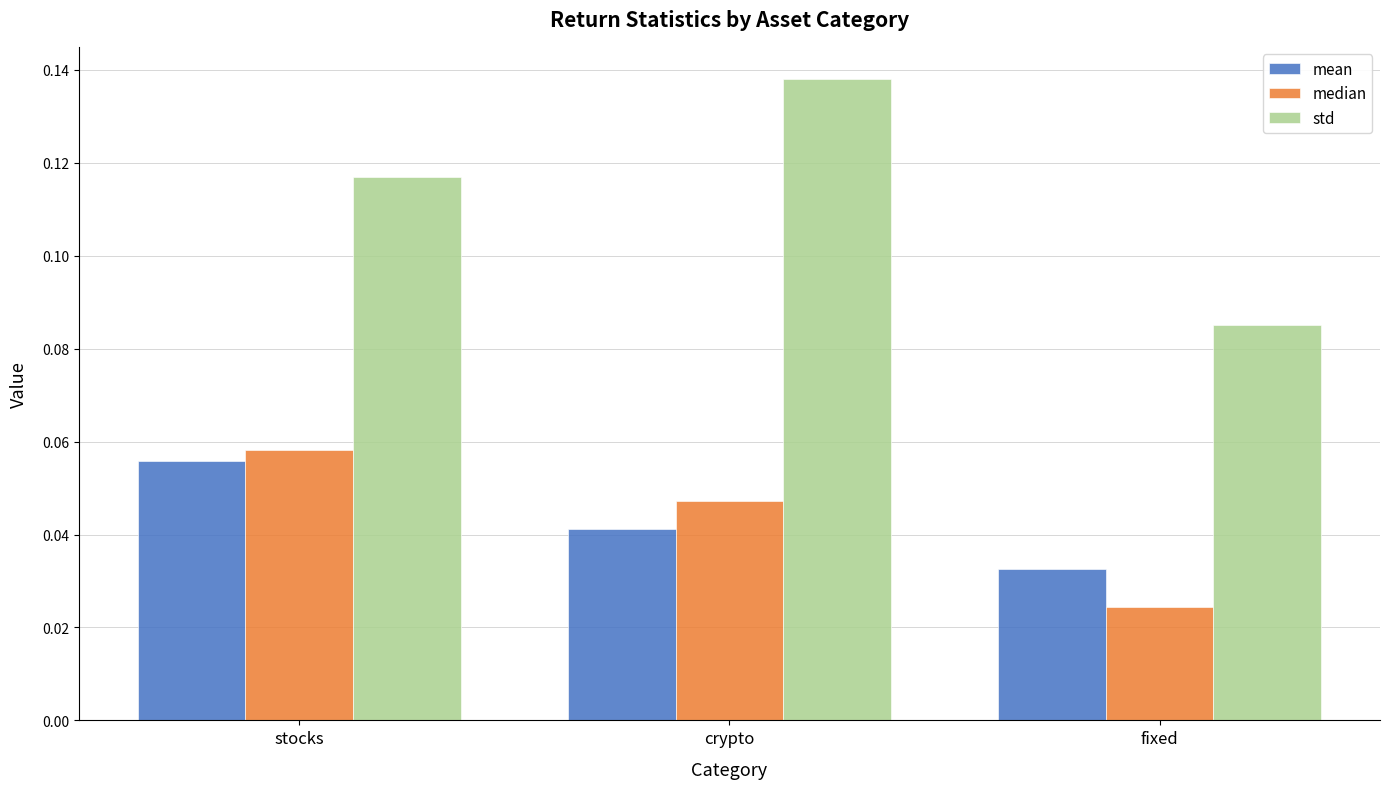

At stocks, list the series in order from largest to smallest.

std, median, mean